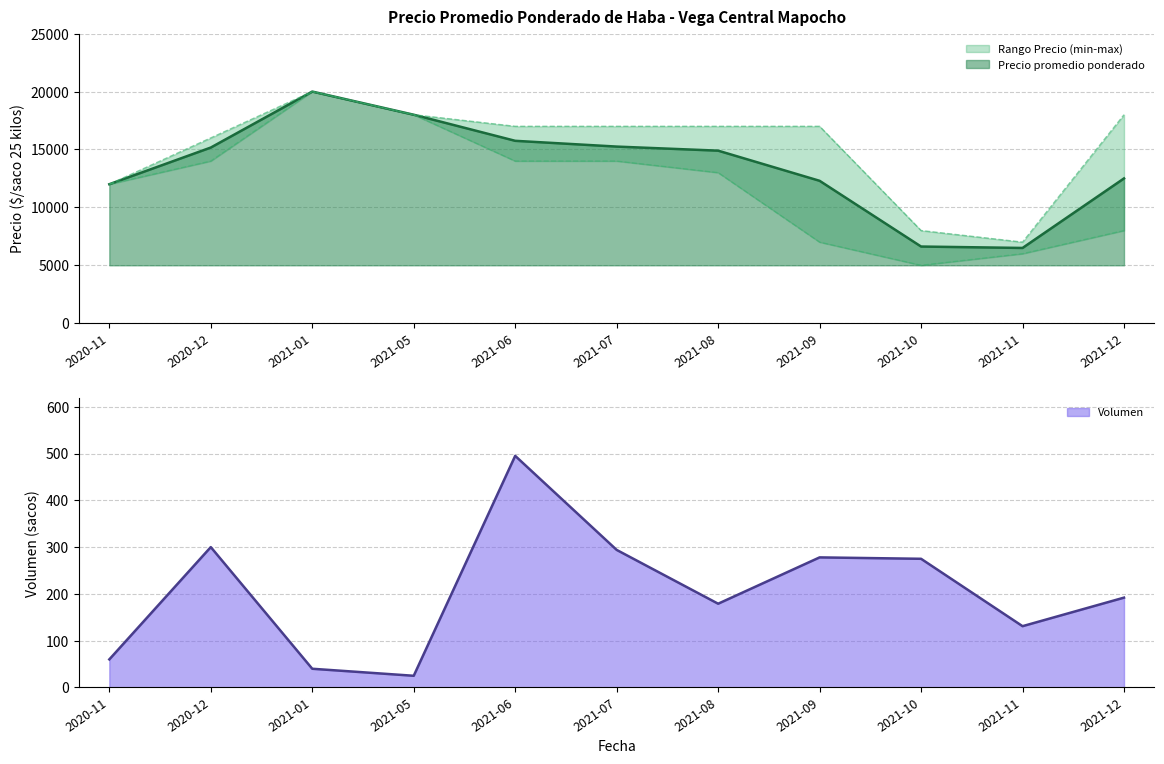

Does the chart display data point markers on the line(s)?

No